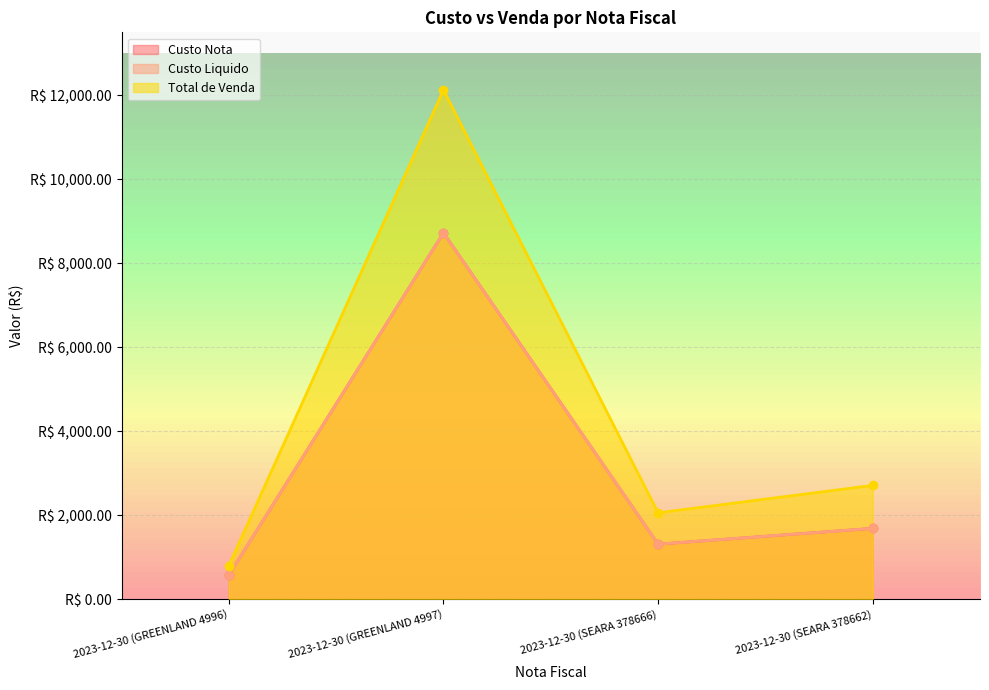

Which category has the lowest value in the Custo Liquido series?

2023-12-30 (GREENLAND 4996)